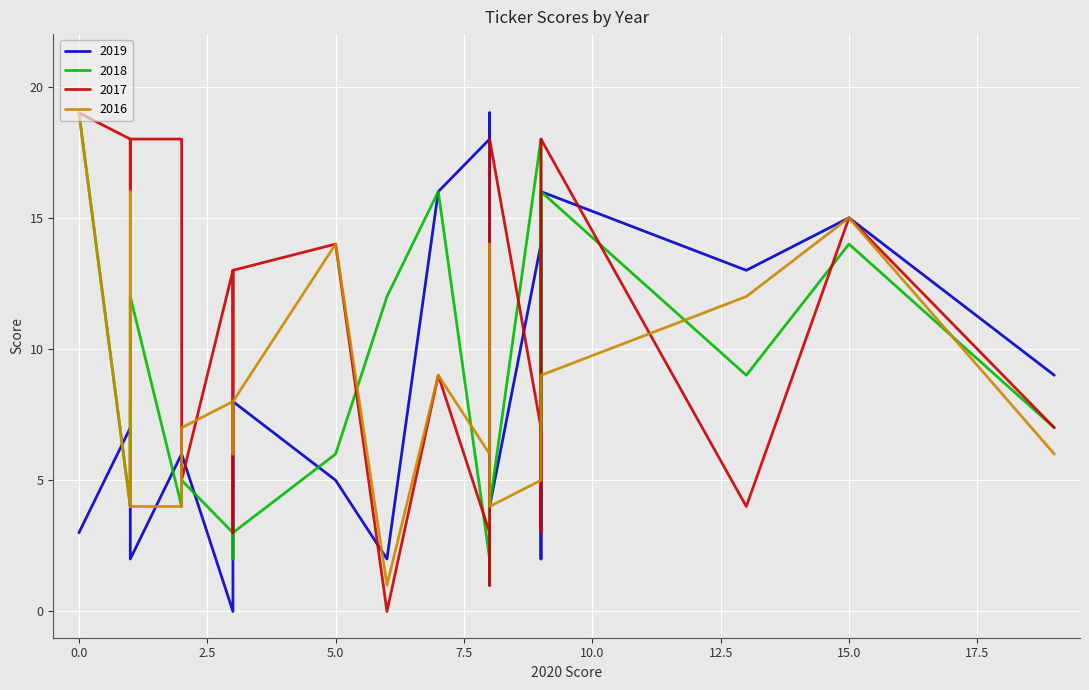

What are all the series names shown in the legend?

2019, 2018, 2017, 2016